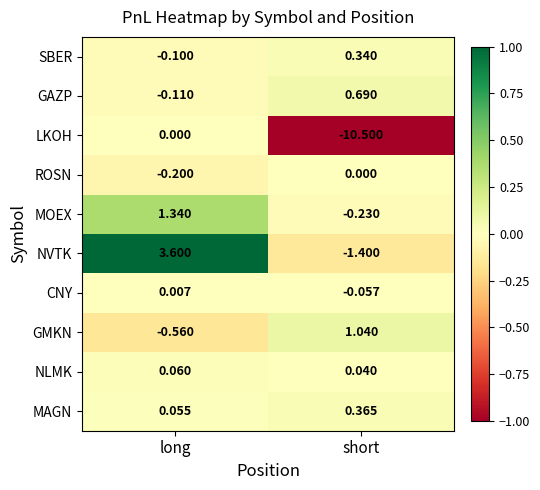

Between long and short, which series saw the biggest shift?

LKOH